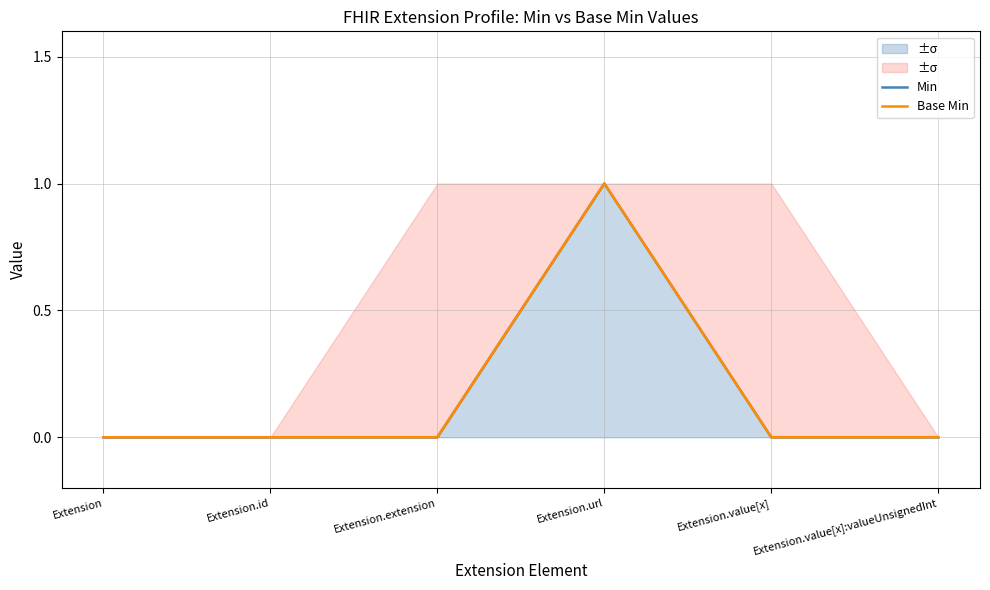

Rank the series at Extension.value[x] from highest to lowest value.

Min, Base Min